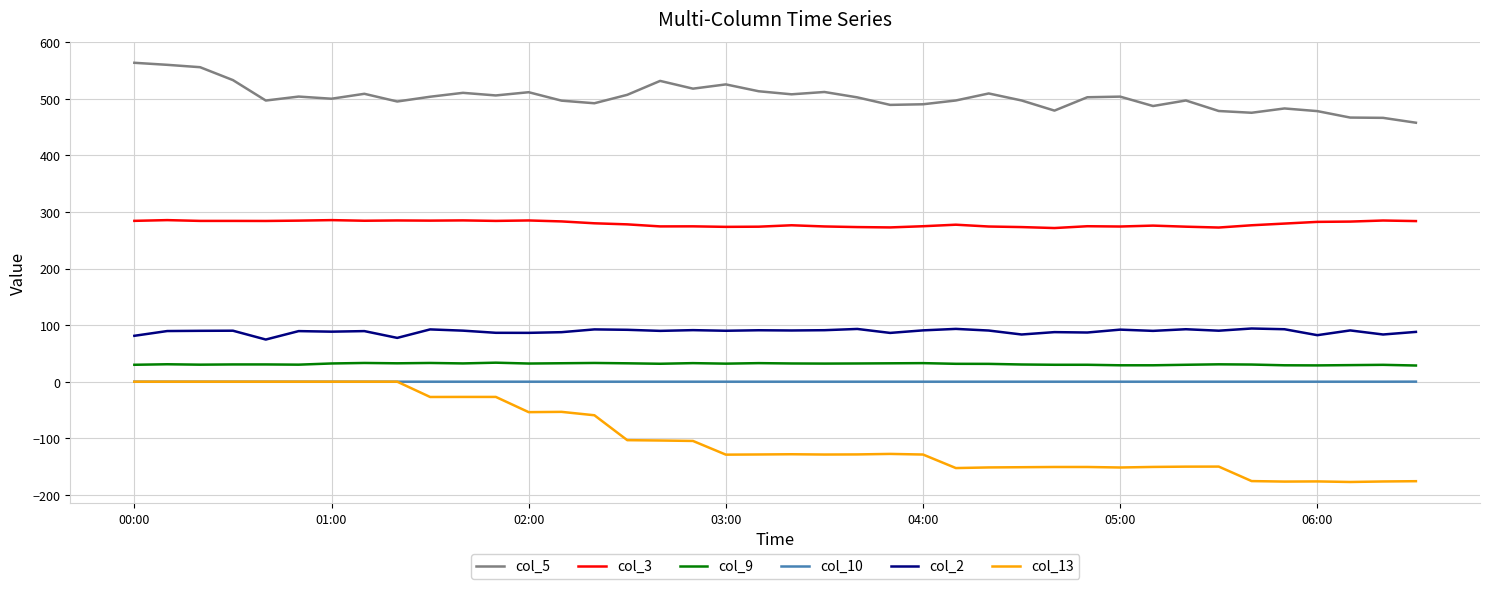

What is the minimum value shown in the chart?

-177.2